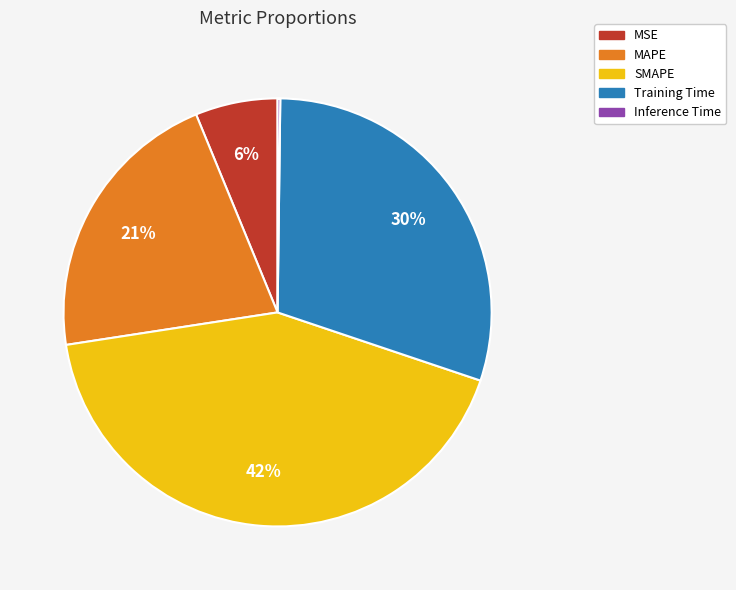

To the nearest percent, what is the combined percentage of Training Time and MSE?

36%